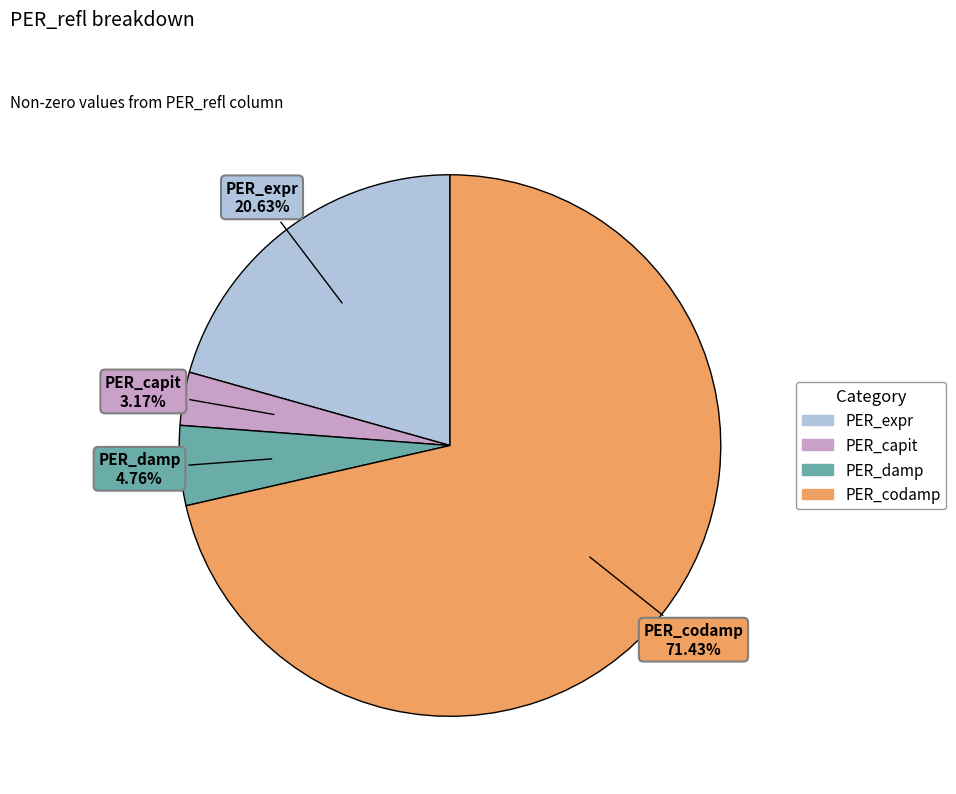

What percentage is NOT represented by PER_capit?

96.8%